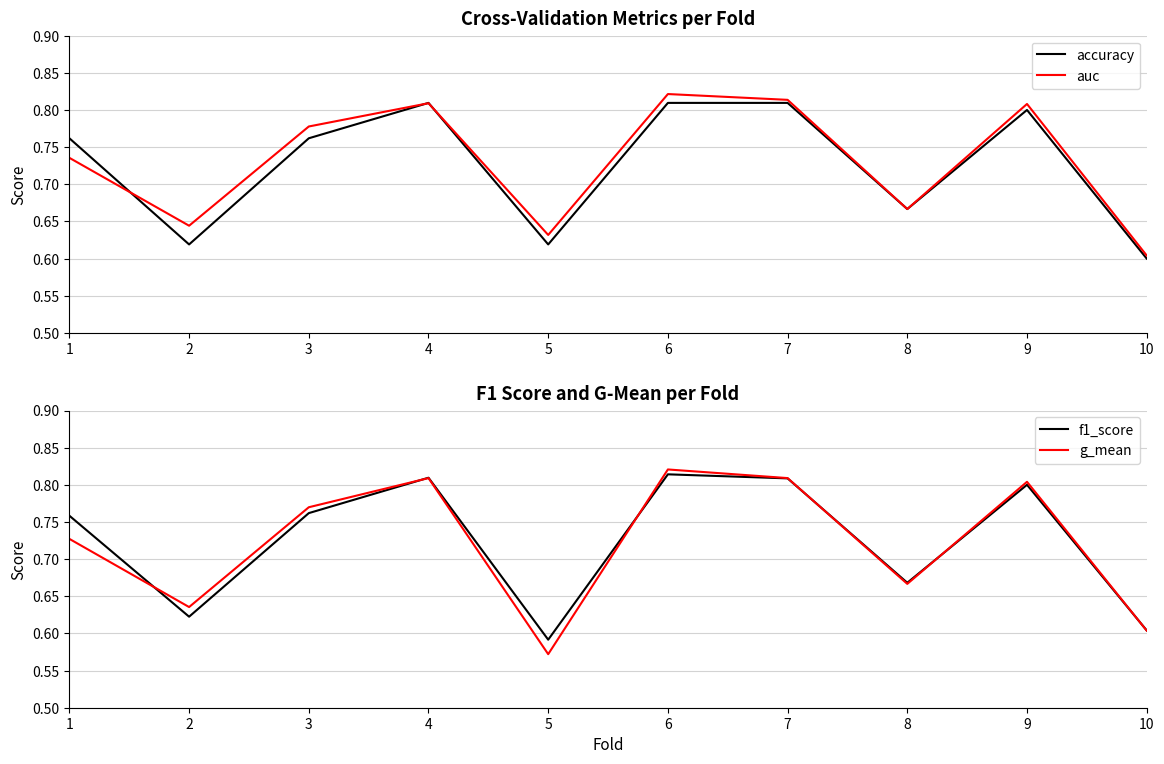

Which category has the highest value in the auc series?

6